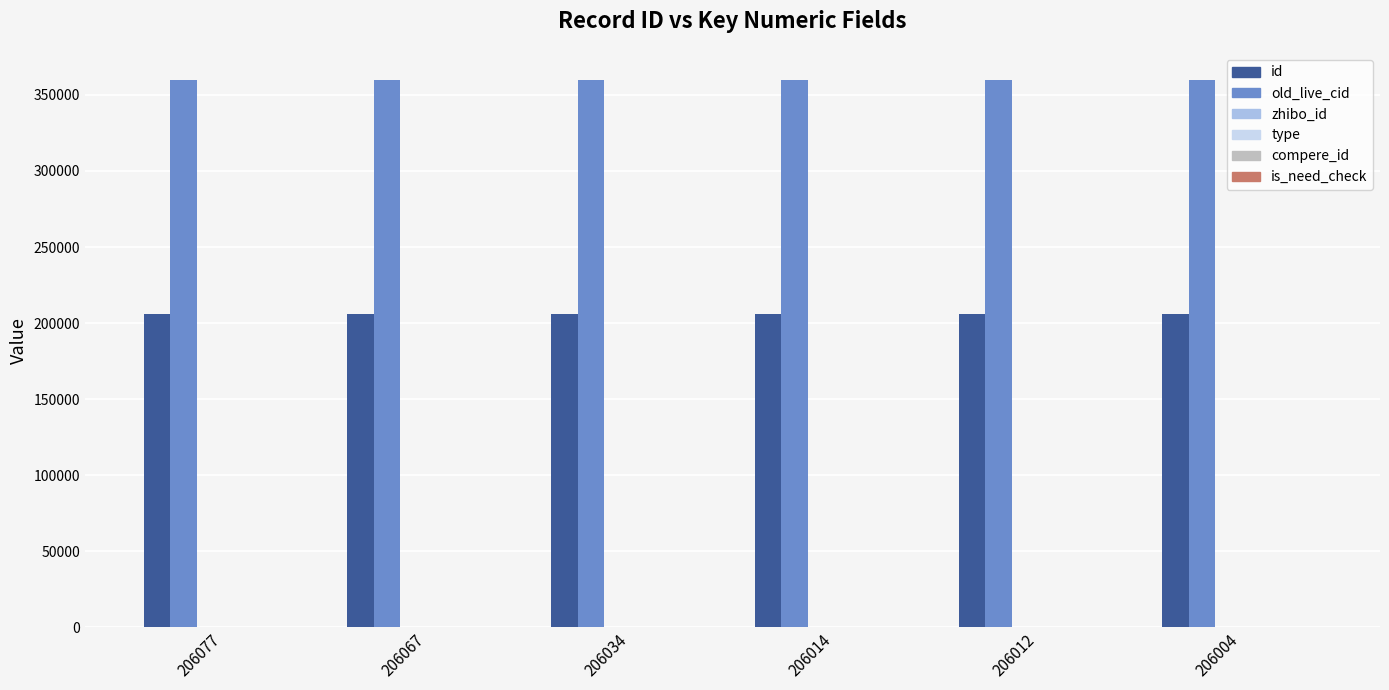

What is the sum of all id values?

1236208